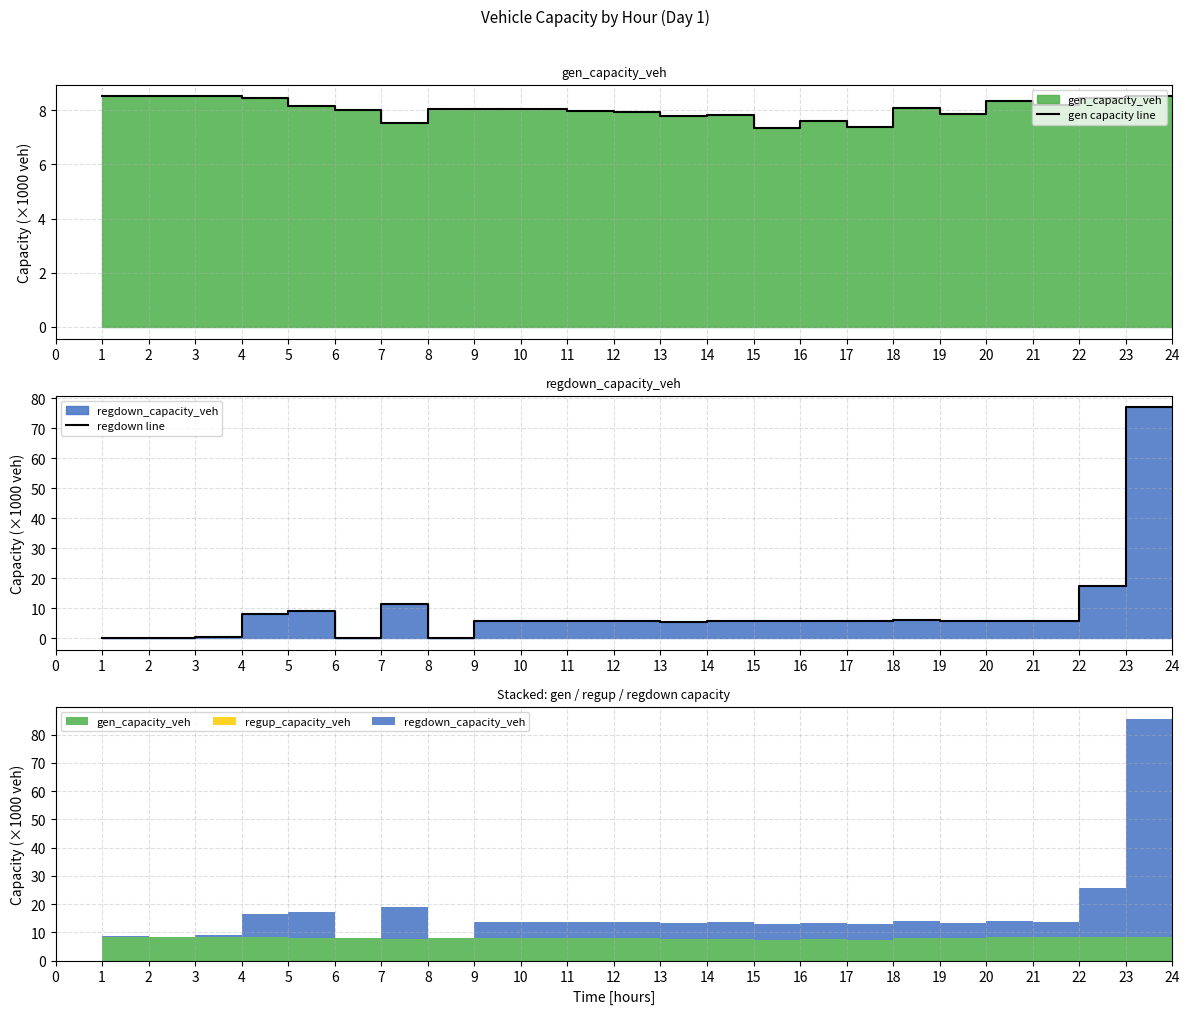

After their last crossing, which series has the higher values: regdown line or gen capacity line?

regdown line